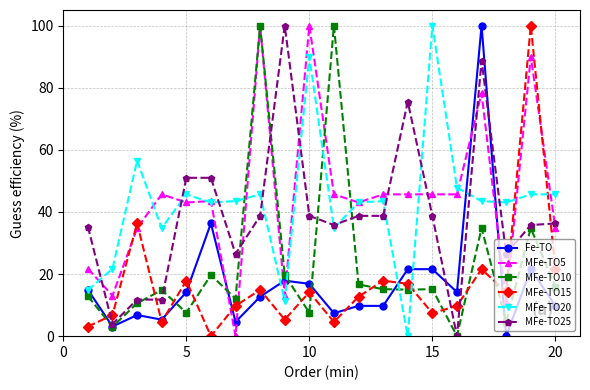

What is the greatest value displayed?

100.0